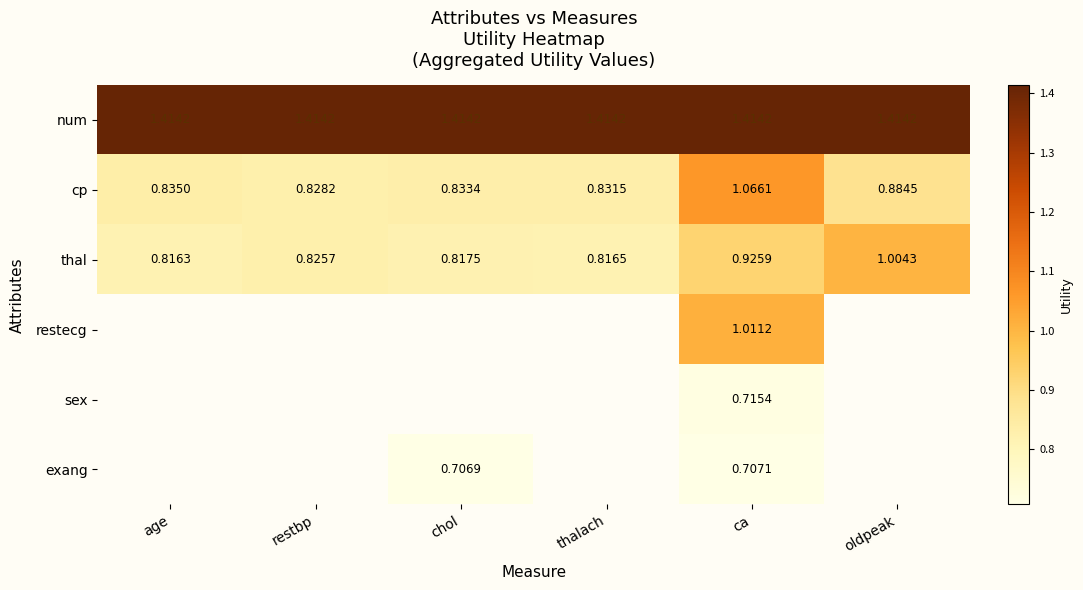

Which label corresponds to the smallest value in the chart?

chol